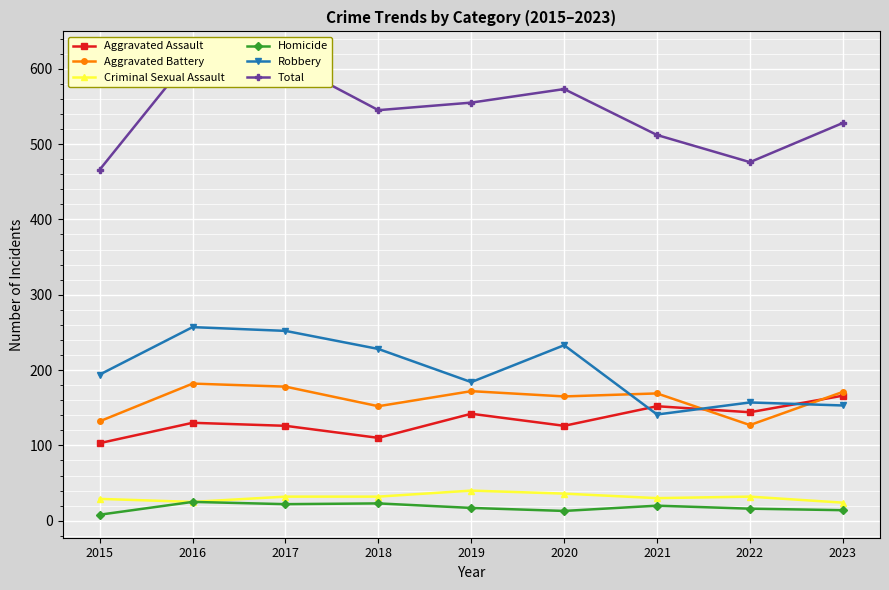

Between 2016 and 2022, which series saw the biggest shift?

Total